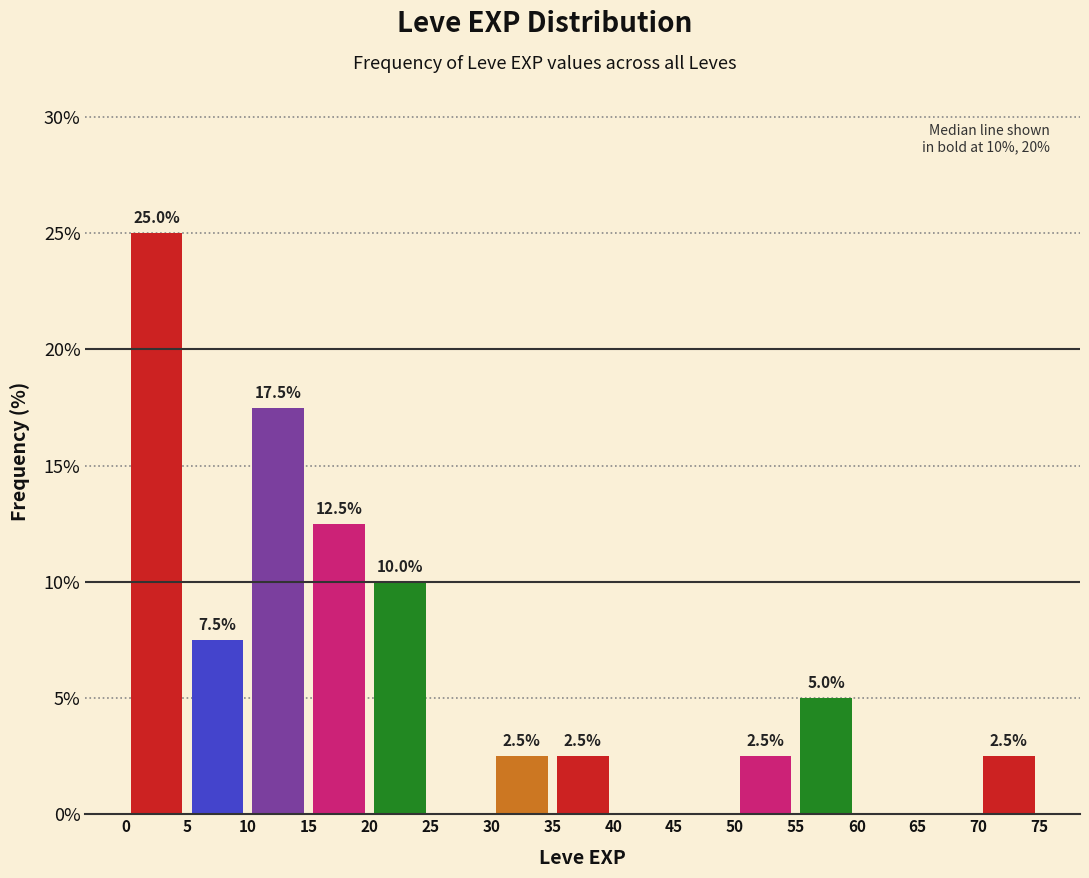

Which range on the x-axis has the tallest bar?

0 to 5